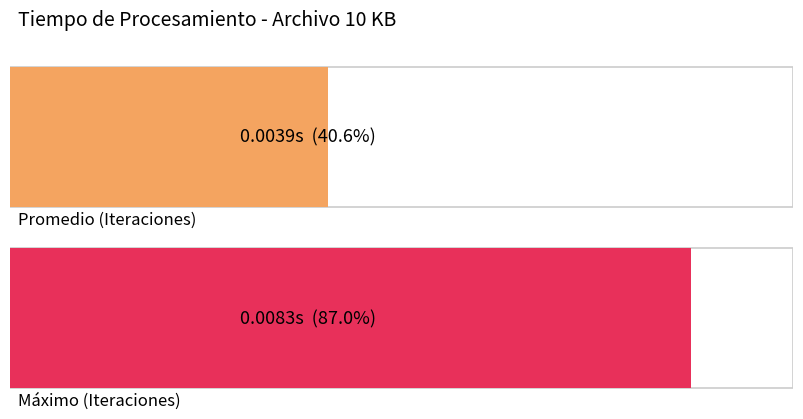

Are the bars horizontal?

Yes